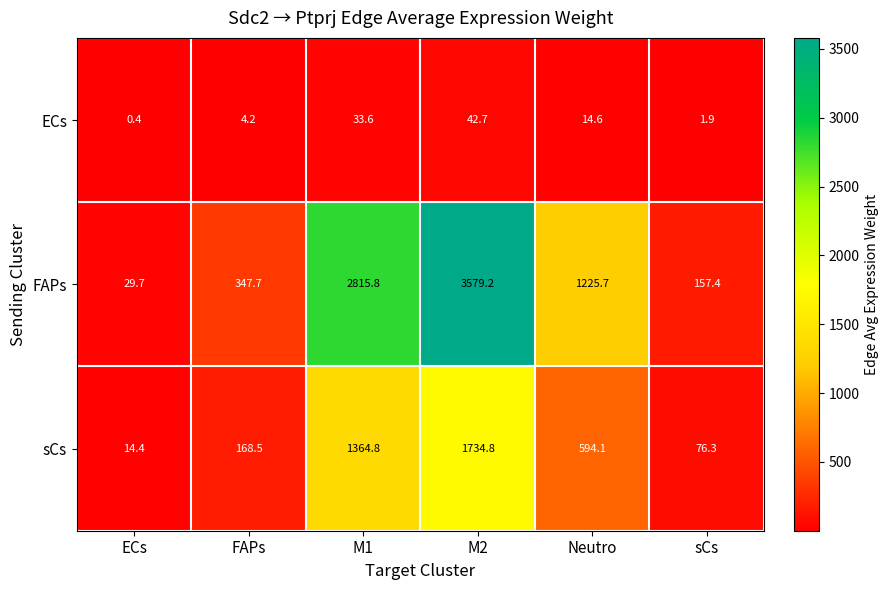

Is it true that ECs equals 20.8 at M1?

False